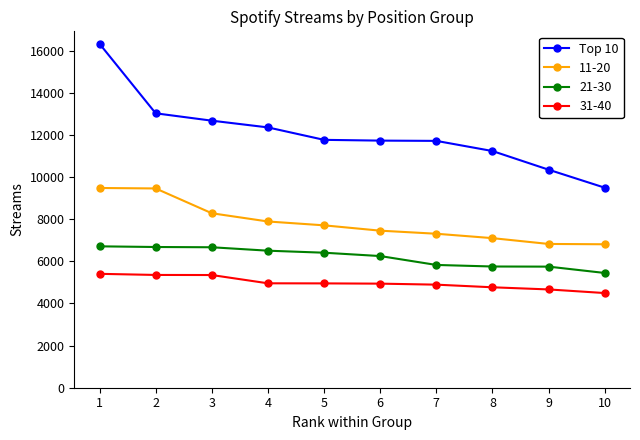

What is the spread (max minus min) of values at 4?

7404